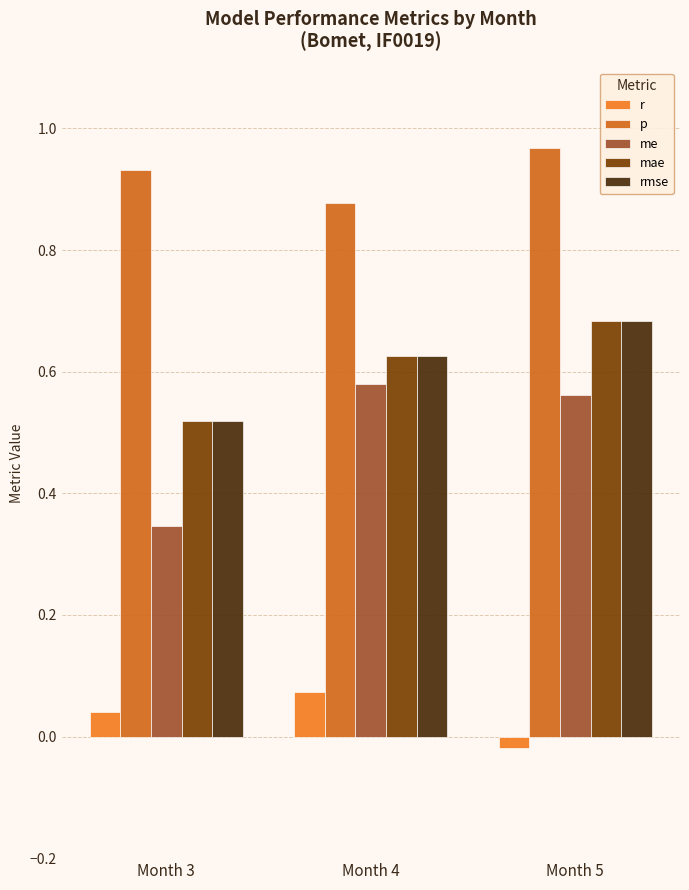

What are all the series names shown in the legend?

r, p, me, mae, rmse